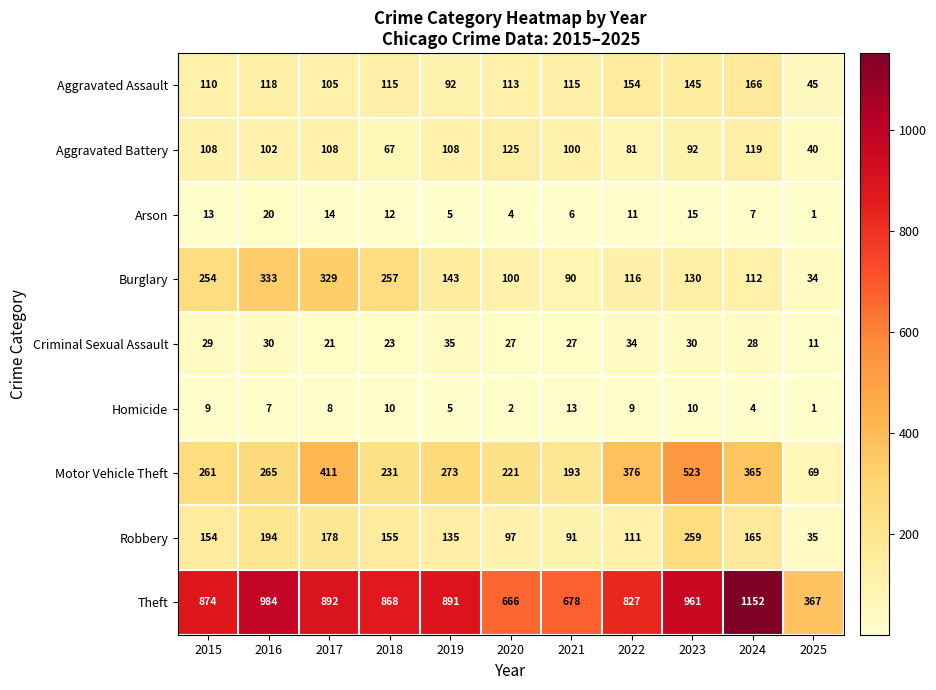

At which label is Homicide closest to 7?

2016